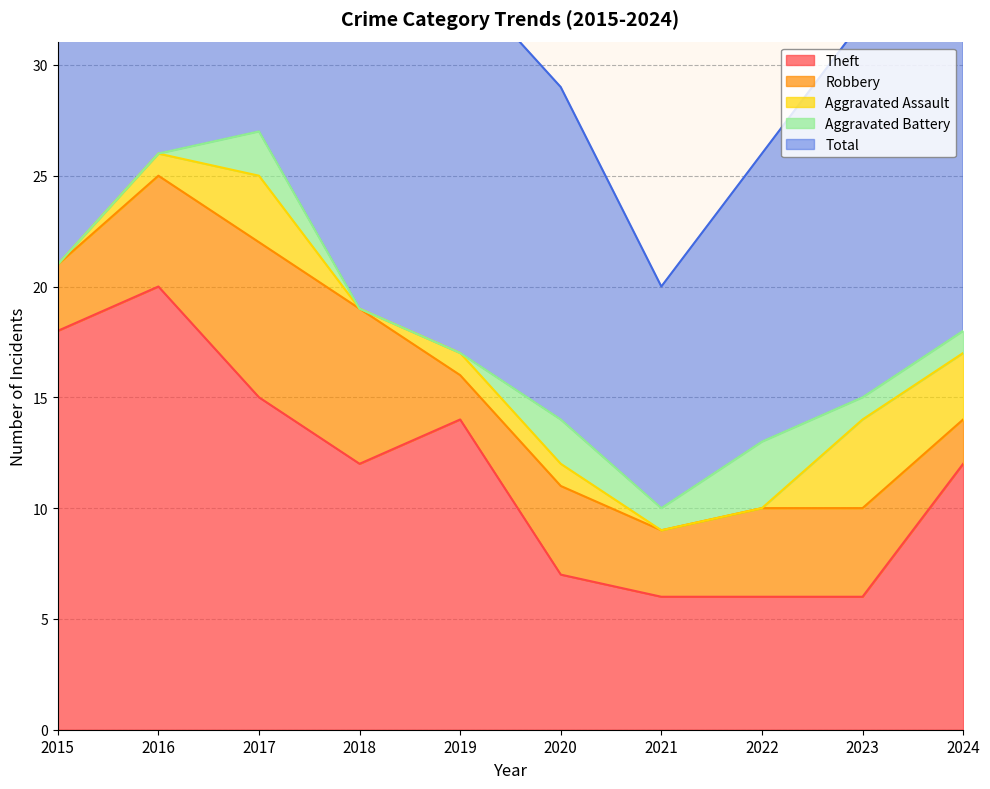

Which series has the largest total across all categories?

Total